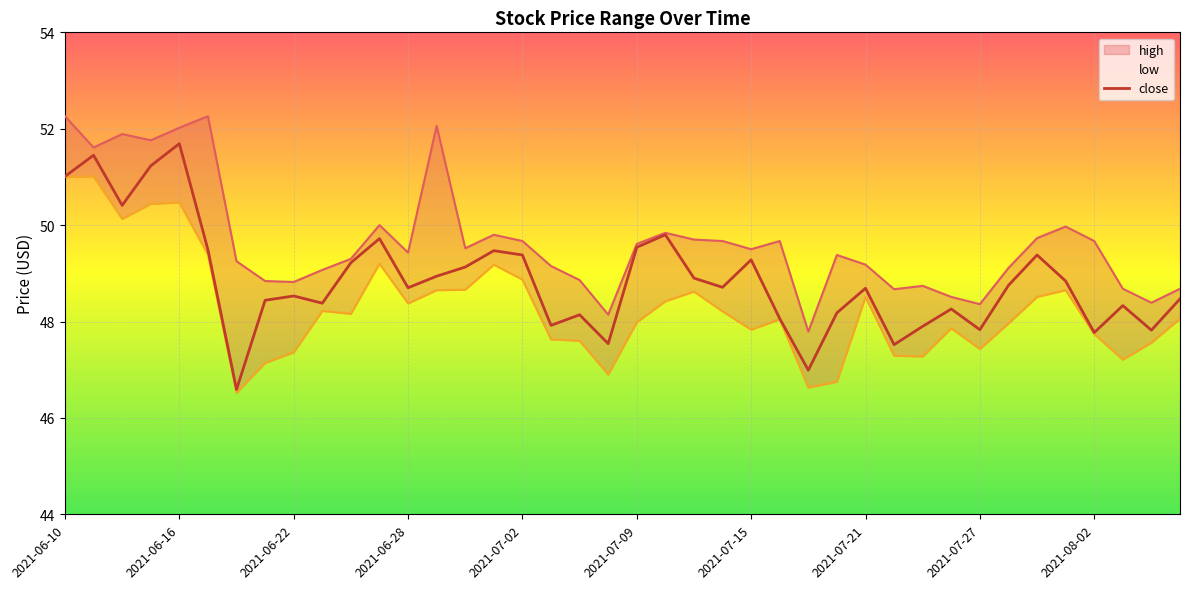

The close series shows 81.7 at 2021-07-21. True or false?

False